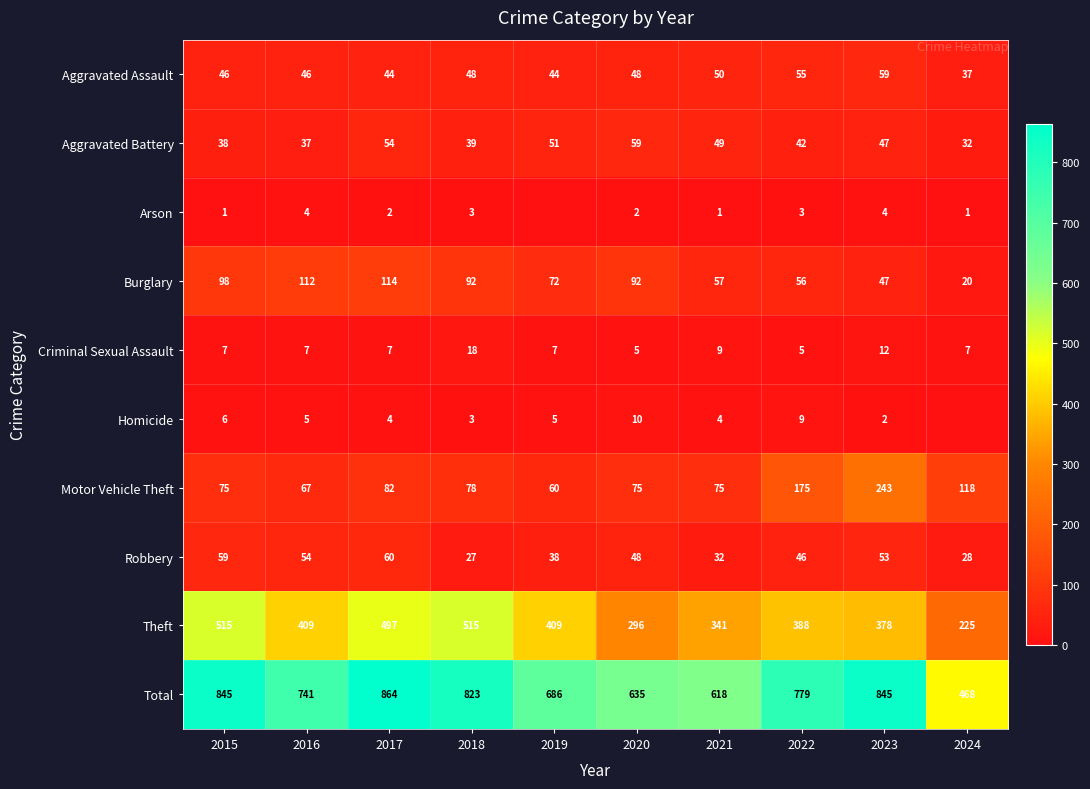

Rank the series at 2022 from lowest to highest value.

Arson, Criminal Sexual Assault, Homicide, Aggravated Battery, Robbery, Aggravated Assault, Burglary, Motor Vehicle Theft, Theft, Total